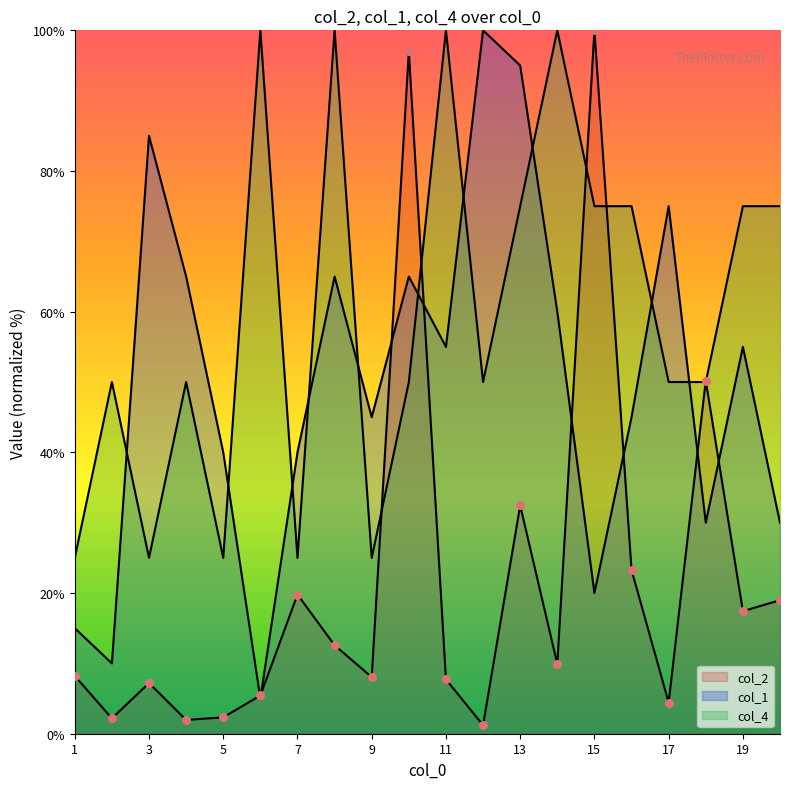

What is the total value across all series at 18?

130.2